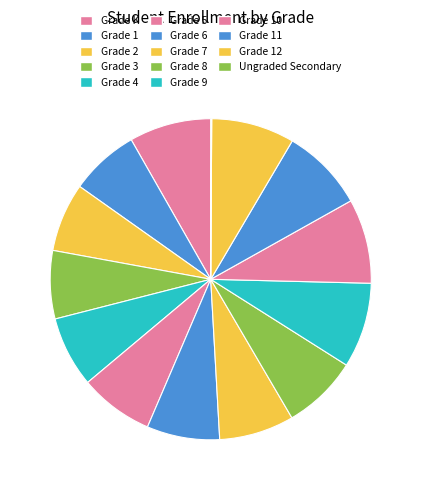

Is it true that Grade 3 is 1% of the pie?

False